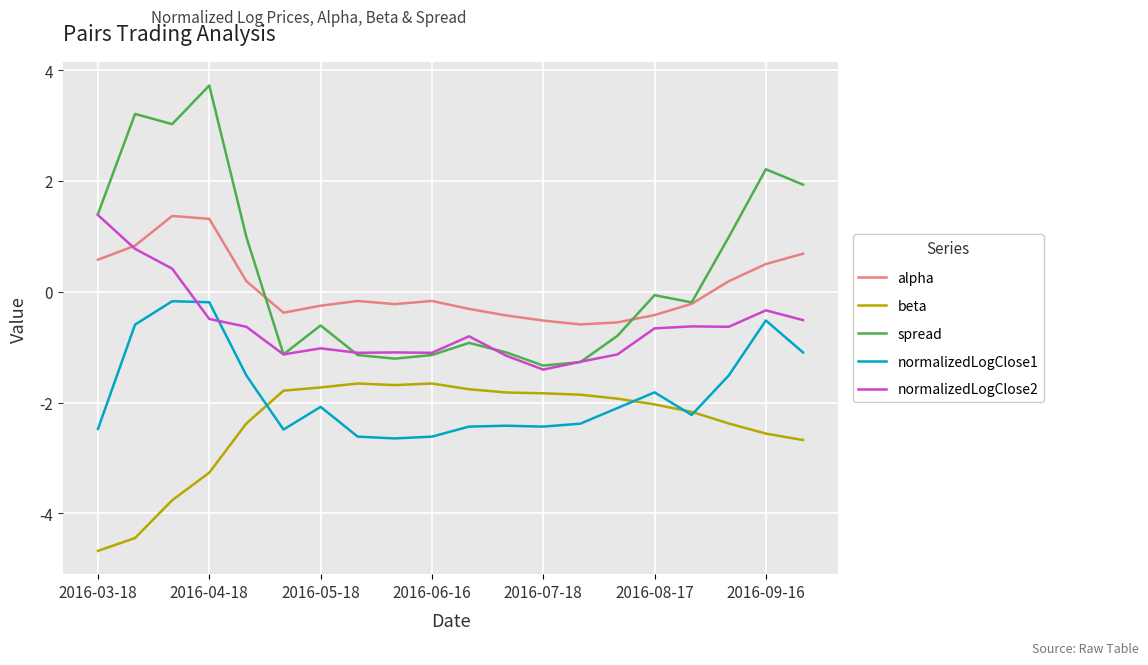

What is the smallest value displayed?

-4.7